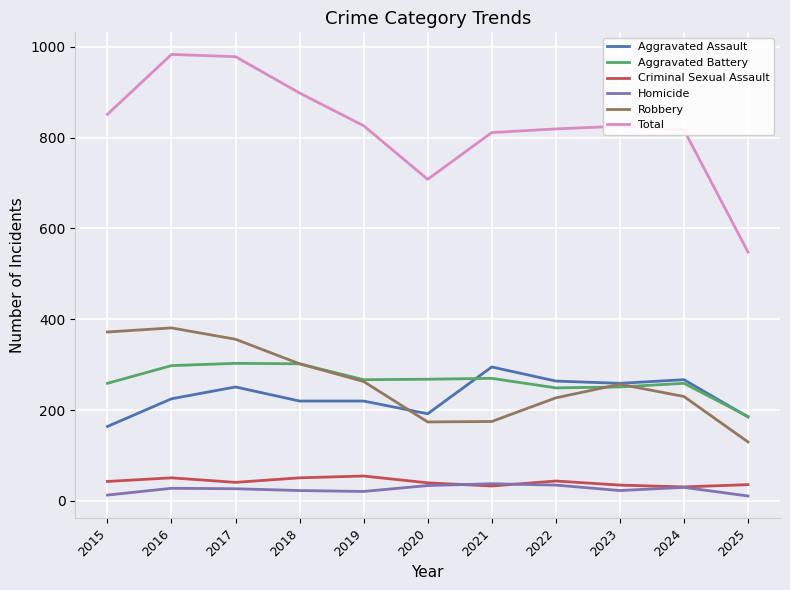

True or false: Aggravated Assault and Criminal Sexual Assault cross at least once.

False